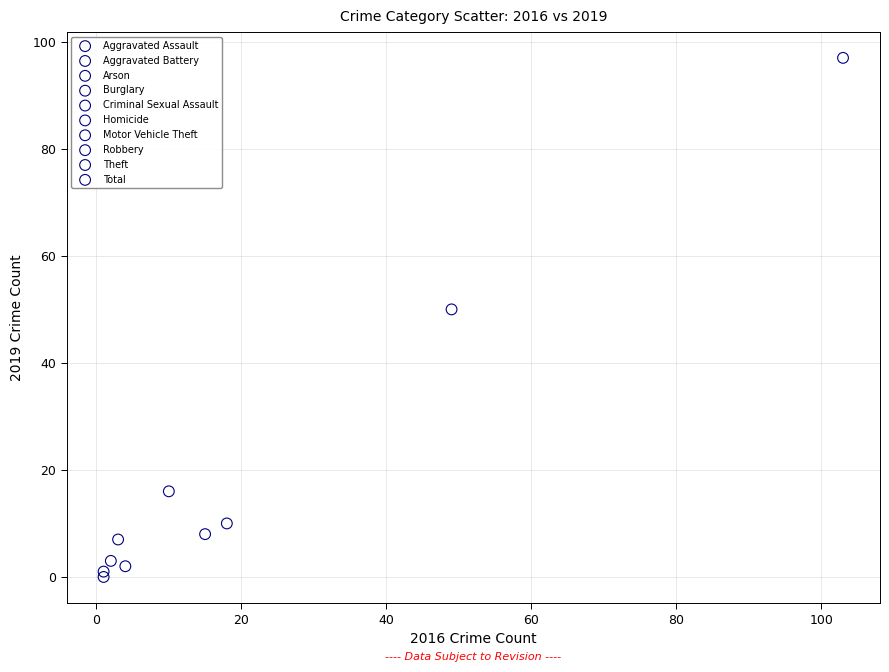

What are all the series names shown in the legend?

Aggravated Assault, Aggravated Battery, Arson, Burglary, Criminal Sexual Assault, Homicide, Motor Vehicle Theft, Robbery, Theft, Total